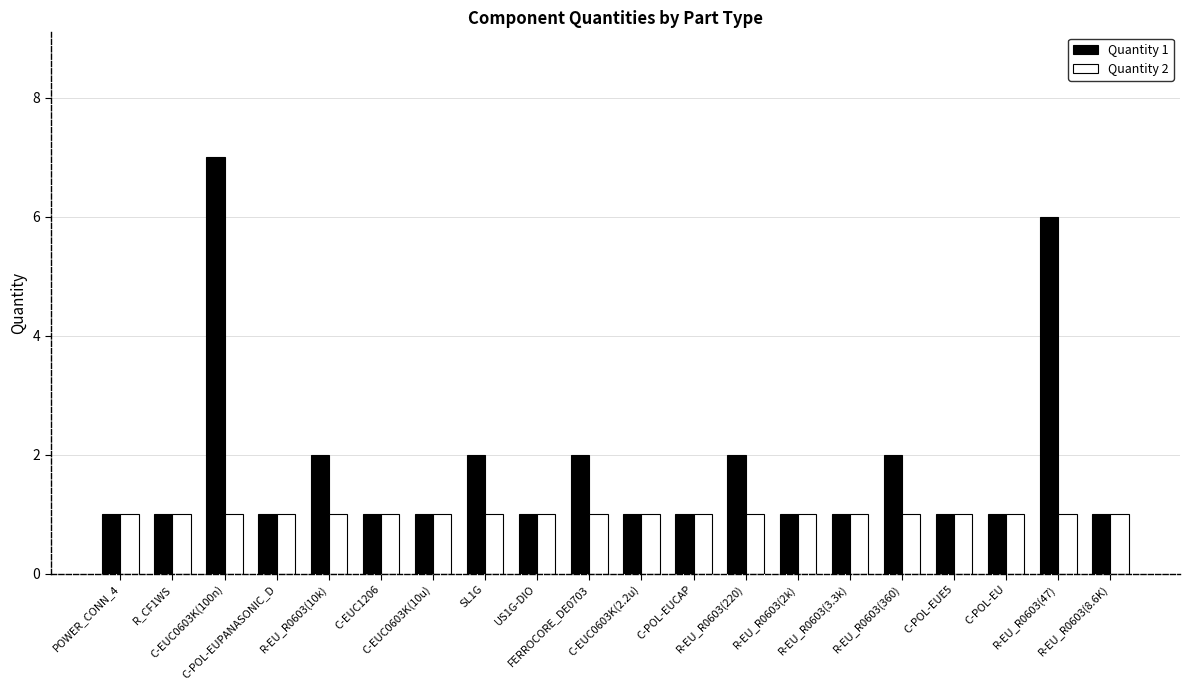

Which series has the largest range (max minus min)?

Quantity 1